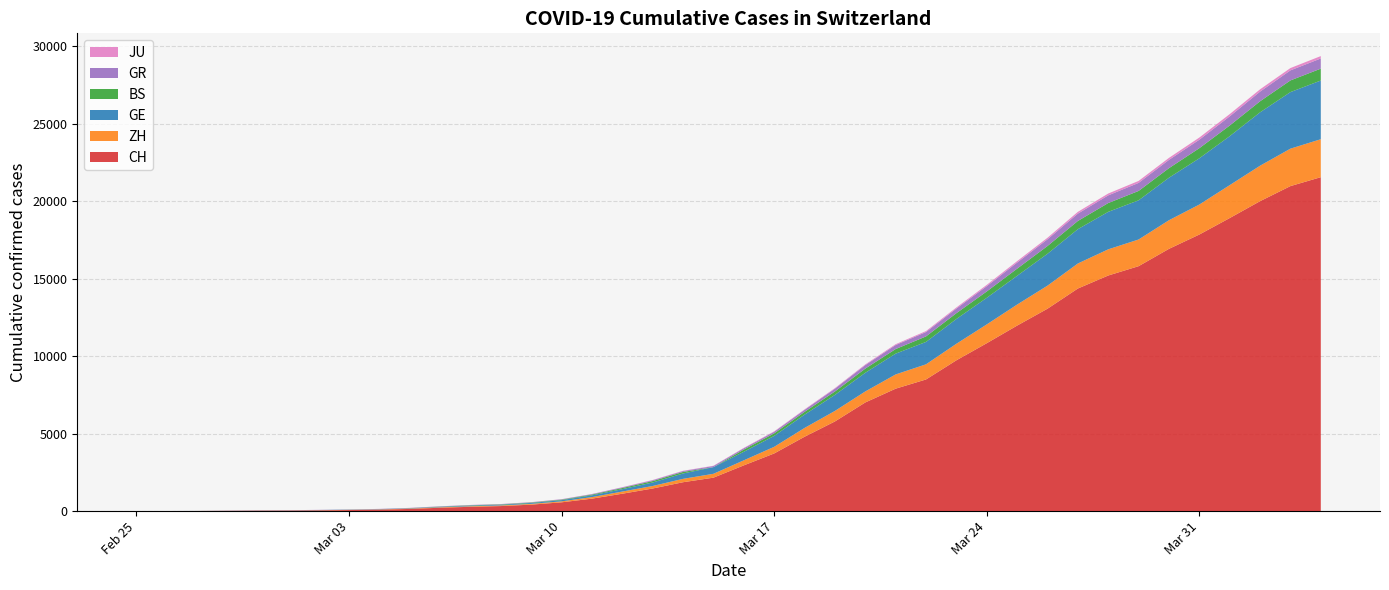

Reading left to right, transcribe all the data shown in this chart.

CH: 2020-02-25=0	2020-02-26=4	2020-02-27=8	2020-02-28=20	2020-02-29=30	2020-03-01=36	2020-03-02=50	2020-03-03=69	2020-03-04=97	2020-03-05=142	2020-03-06=219	2020-03-07=280	2020-03-08=327	2020-03-09=419	2020-03-10=569	2020-03-11=806	2020-03-12=1124	2020-03-13=1461	2020-03-14=1866	2020-03-15=2160	2020-03-16=2954	2020-03-17=3722	2020-03-18=4801	2020-03-19=5788	2020-03-20=7014	2020-03-21=7904	2020-03-22=8498	2020-03-23=9735	2020-03-24=10838	2020-03-25=11975	2020-03-26=13064	2020-03-27=14367	2020-03-28=15207	2020-03-29=15809	2020-03-30=16928	2020-03-31=17852	2020-04-01=18915	2020-04-02=20005	2020-04-03=20978	2020-04-04=21554
ZH: 2020-02-25=0	2020-02-26=0	2020-02-27=2	2020-02-28=2	2020-02-29=6	2020-03-01=7	2020-03-02=10	2020-03-03=13	2020-03-04=15	2020-03-05=23	2020-03-06=29	2020-03-07=34	2020-03-08=40	2020-03-09=49	2020-03-10=62	2020-03-11=101	2020-03-12=140	2020-03-13=163	2020-03-14=218	2020-03-15=250	2020-03-16=326	2020-03-17=429	2020-03-18=568	2020-03-19=679	2020-03-20=711	2020-03-21=919	2020-03-22=978	2020-03-23=1067	2020-03-24=1213	2020-03-25=1357	2020-03-26=1489	2020-03-27=1616	2020-03-28=1690	2020-03-29=1722	2020-03-30=1848	2020-03-31=1936	2020-04-01=2125	2020-04-02=2289	2020-04-03=2417	2020-04-04=2450
GE: 2020-02-25=0	2020-02-26=1	2020-02-27=1	2020-02-28=5	2020-02-29=9	2020-03-01=10	2020-03-02=11	2020-03-03=14	2020-03-04=16	2020-03-05=20	2020-03-06=30	2020-03-07=43	2020-03-08=45	2020-03-09=60	2020-03-10=79	2020-03-11=113	2020-03-12=154	2020-03-13=225	2020-03-14=347	2020-03-15=430	2020-03-16=551	2020-03-17=705	2020-03-18=857	2020-03-19=1035	2020-03-20=1204	2020-03-21=1342	2020-03-22=1445	2020-03-23=1600	2020-03-24=1717	2020-03-25=1856	2020-03-26=2057	2020-03-27=2215	2020-03-28=2419	2020-03-29=2530	2020-03-30=2743	2020-03-31=2984	2020-04-01=3160	2020-04-02=3445	2020-04-03=3650	2020-04-04=3788
BS: 2020-02-25=0	2020-02-26=0	2020-02-27=1	2020-02-28=1	2020-02-29=1	2020-03-01=1	2020-03-02=1	2020-03-03=3	2020-03-04=3	2020-03-05=8	2020-03-06=15	2020-03-07=21	2020-03-08=24	2020-03-09=28	2020-03-10=33	2020-03-11=49	2020-03-12=73	2020-03-13=92	2020-03-14=100	2020-03-15=0	2020-03-16=143	2020-03-17=164	2020-03-18=181	2020-03-19=220	2020-03-20=270	2020-03-21=297	2020-03-22=356	2020-03-23=374	2020-03-24=410	2020-03-25=462	2020-03-26=501	2020-03-27=530	2020-03-28=569	2020-03-29=605	2020-03-30=617	2020-03-31=653	2020-04-01=687	2020-04-02=714	2020-04-03=754	2020-04-04=767
GR: 2020-02-25=0	2020-02-26=2	2020-02-27=2	2020-02-28=6	2020-02-29=6	2020-03-01=6	2020-03-02=9	2020-03-03=9	2020-03-04=12	2020-03-05=14	2020-03-06=16	2020-03-07=17	2020-03-08=18	2020-03-09=18	2020-03-10=22	2020-03-11=31	2020-03-12=43	2020-03-13=53	2020-03-14=56	2020-03-15=71	2020-03-16=84	2020-03-17=101	2020-03-18=128	2020-03-19=182	2020-03-20=226	2020-03-21=258	2020-03-22=284	2020-03-23=300	2020-03-24=343	2020-03-25=393	2020-03-26=433	2020-03-27=474	2020-03-28=495	2020-03-29=519	2020-03-30=535	2020-03-31=547	2020-04-01=592	2020-04-02=622	2020-04-03=649	2020-04-04=657
JU: 2020-02-25=0	2020-02-26=0	2020-02-27=1	2020-02-28=1	2020-02-29=1	2020-03-01=1	2020-03-02=1	2020-03-03=2	2020-03-04=2	2020-03-05=4	2020-03-06=4	2020-03-07=5	2020-03-08=5	2020-03-09=7	2020-03-10=7	2020-03-11=7	2020-03-12=12	2020-03-13=17	2020-03-14=18	2020-03-15=19	2020-03-16=25	2020-03-17=29	2020-03-18=32	2020-03-19=36	2020-03-20=44	2020-03-21=54	2020-03-22=61	2020-03-23=69	2020-03-24=82	2020-03-25=92	2020-03-26=100	2020-03-27=114	2020-03-28=119	2020-03-29=127	2020-03-30=128	2020-03-31=140	2020-04-01=145	2020-04-02=149	2020-04-03=149	2020-04-04=154